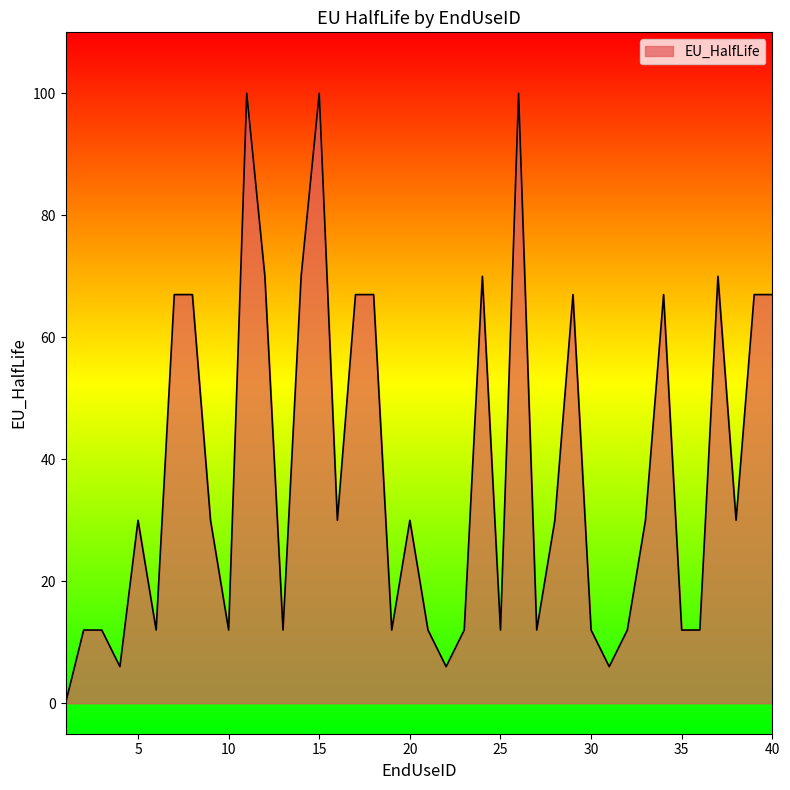

What is the greatest value displayed?

100